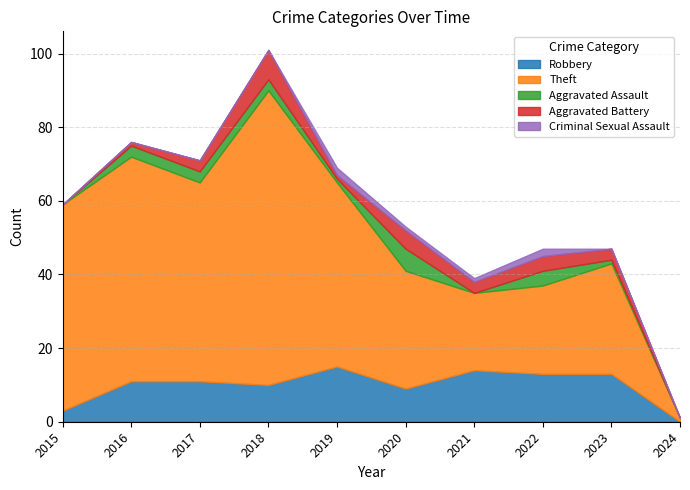

Where does the Aggravated Battery series first go above 3?

2018